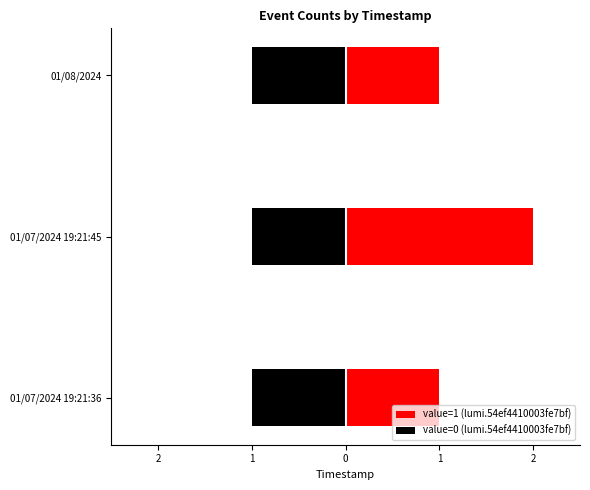

What is the sum of all value=0 (lumi.54ef4410003fe7bf) values?

3